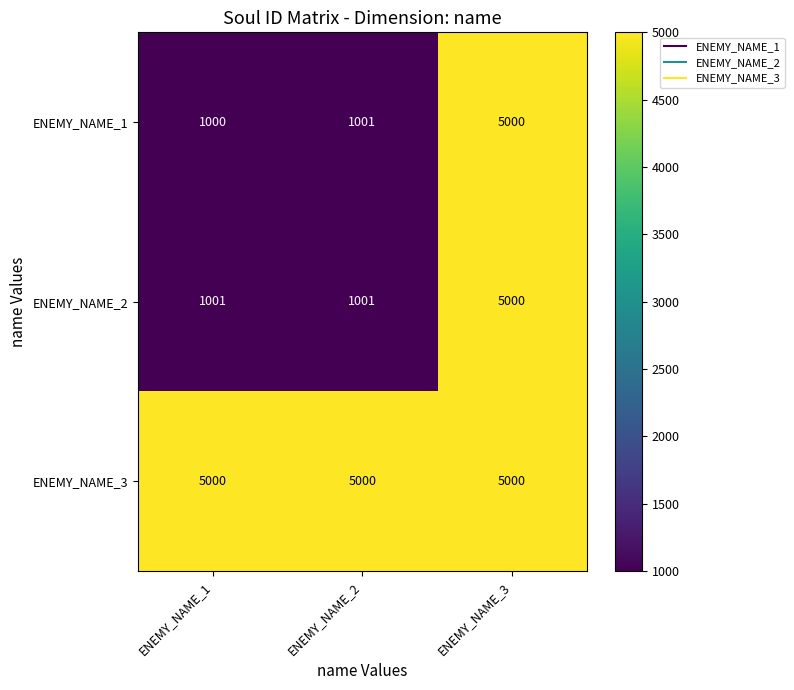

What is the minimum value for ENEMY_NAME_2?

1001